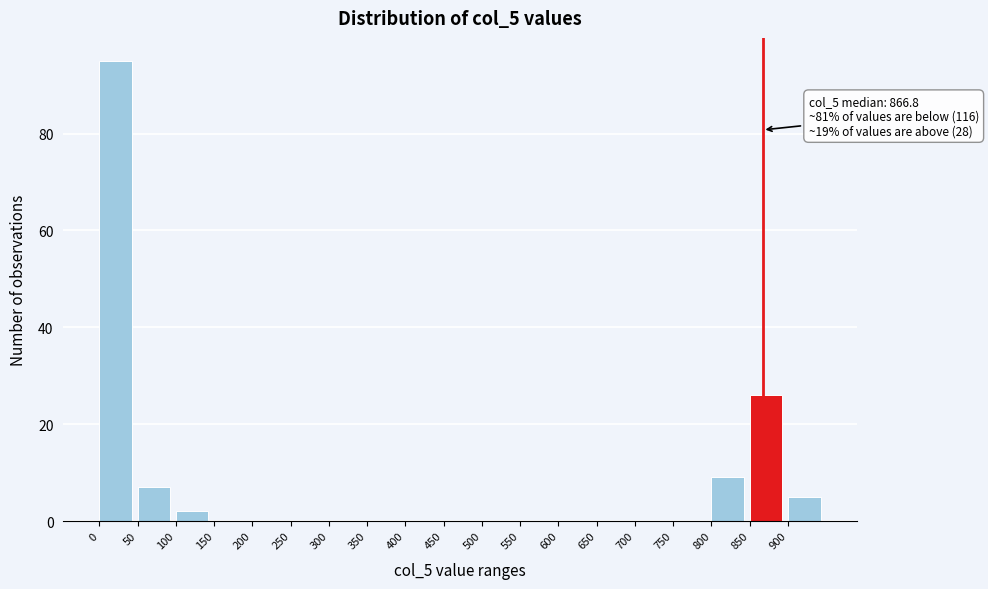

Over which range of the x-axis is the bar tallest?

0 to 50